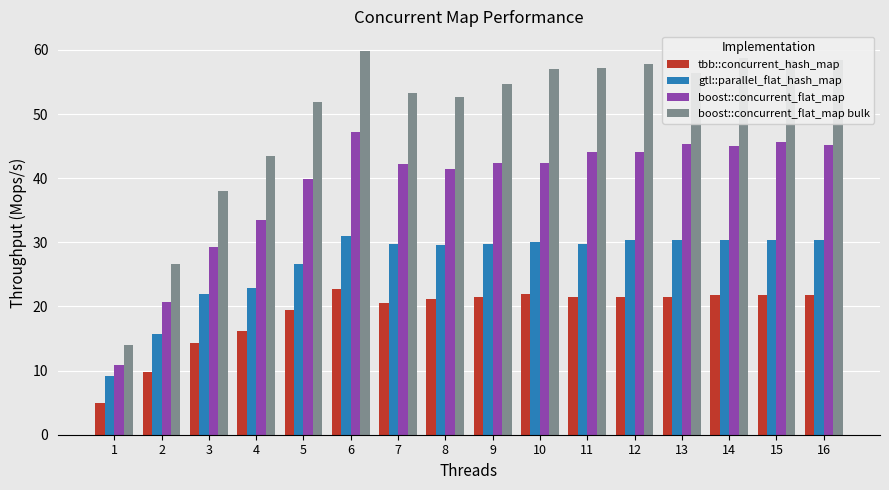

How many bars are there in total?

64